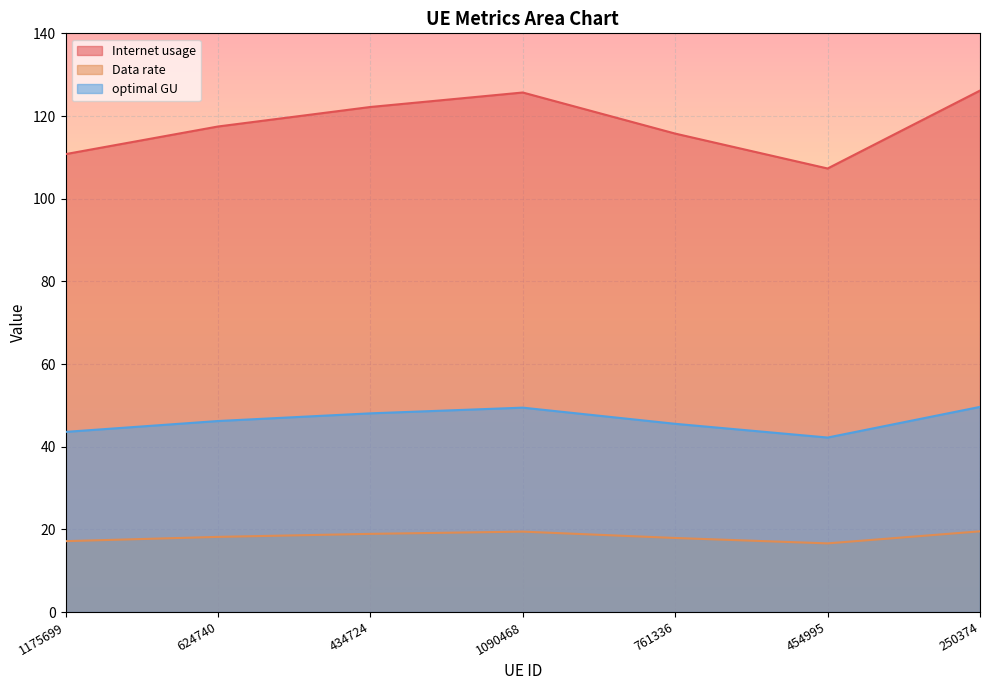

Reading left to right, what are all the values shown in this chart?

Internet usage: 110.8	117.5	122.2	125.7	115.7	107.3	126.2
Data rate: 17.1	18.2	18.9	19.5	17.9	16.6	19.5
optimal GU: 43.6	46.2	48.1	49.4	45.5	42.2	49.6